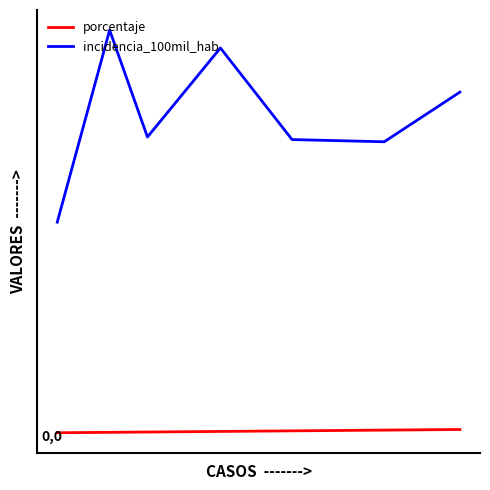

Does the chart have visible grid lines?

No